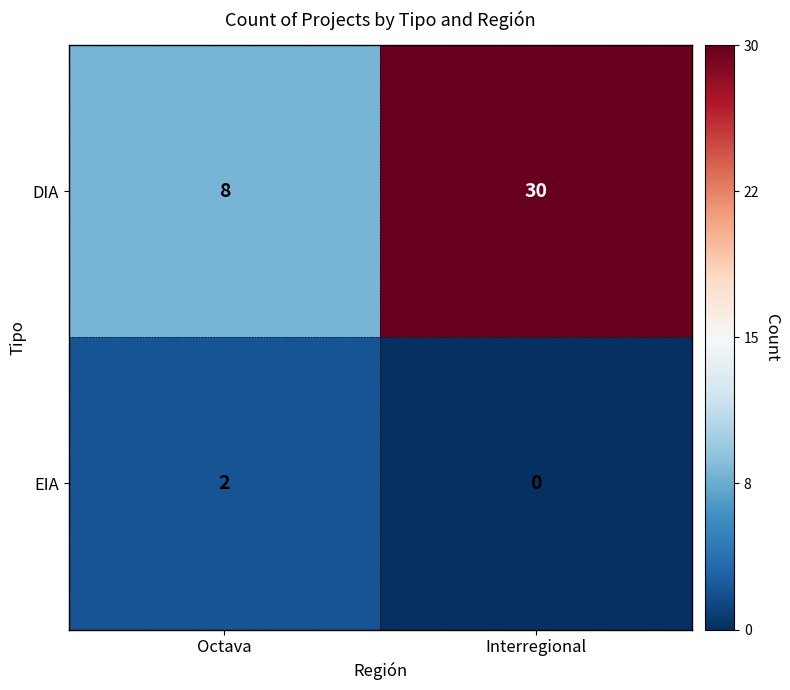

The value of DIA at Octava is 5. True or false?

False